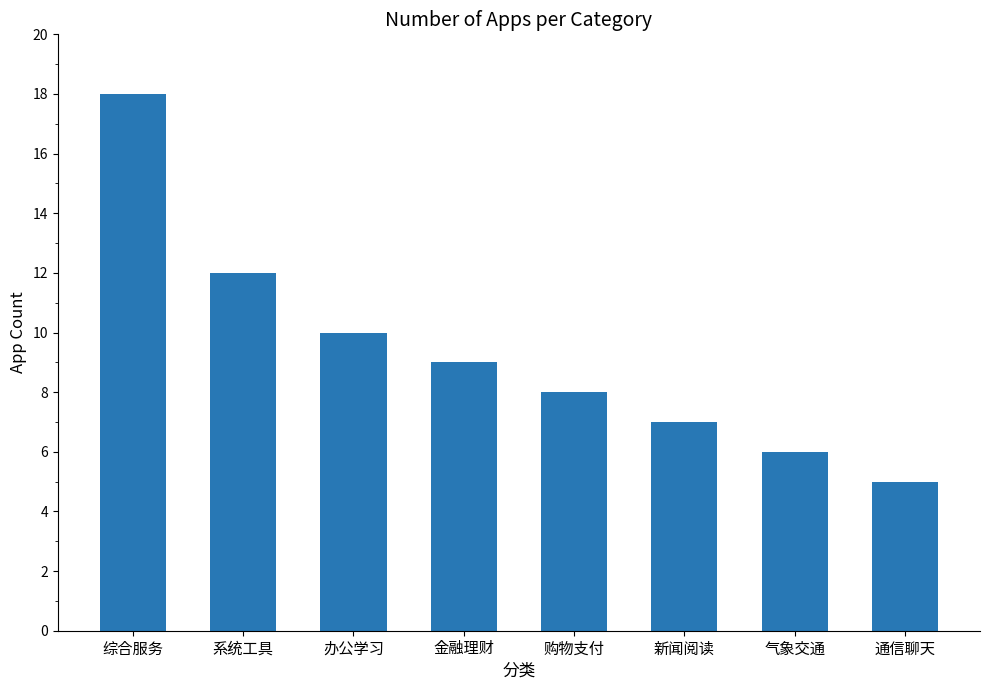

Rank the categories by value from lowest to highest.

通信聊天, 气象交通, 新闻阅读, 购物支付, 金融理财, 办公学习, 系统工具, 综合服务